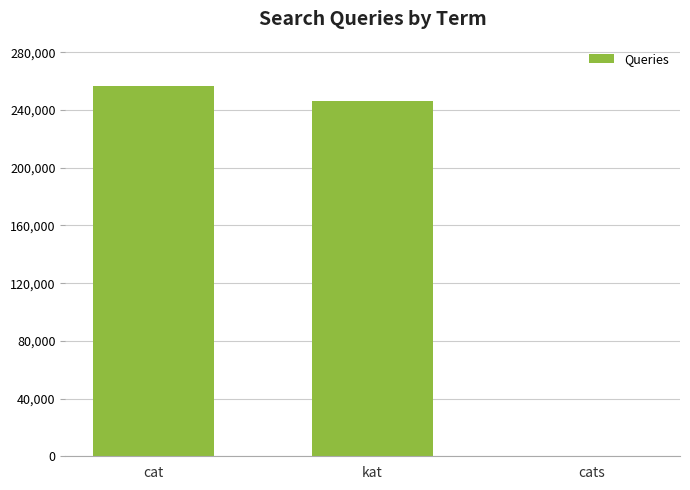

How many distinct data groups are displayed?

1